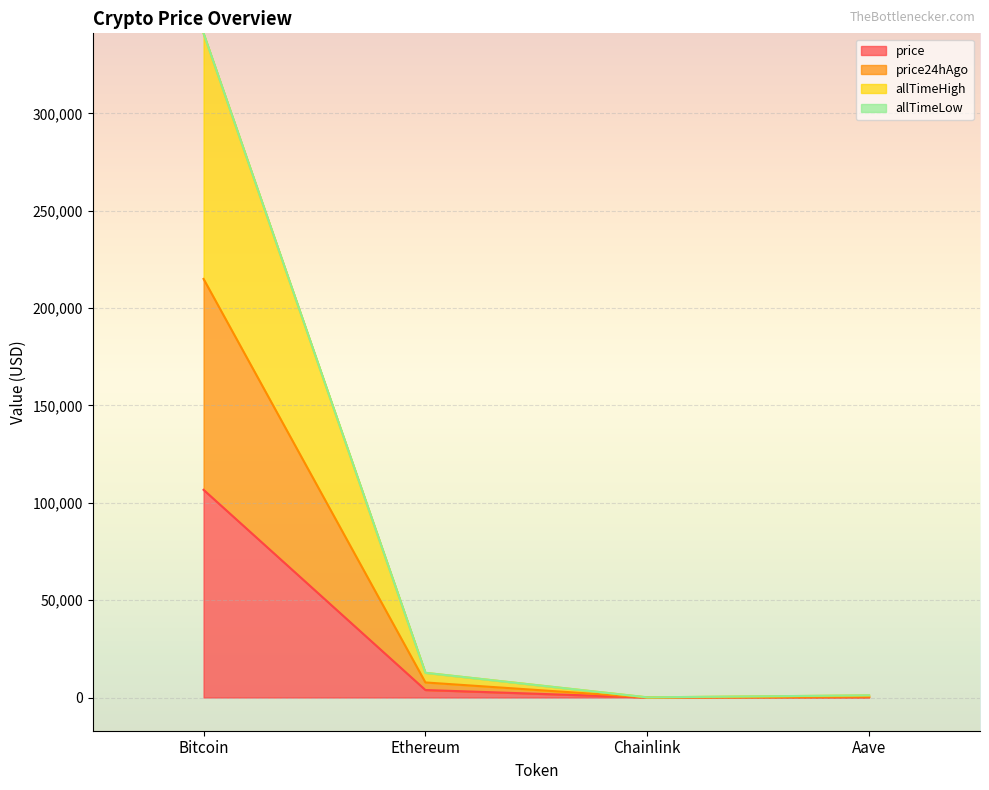

True or false: price and price24hAgo cross at least once.

False